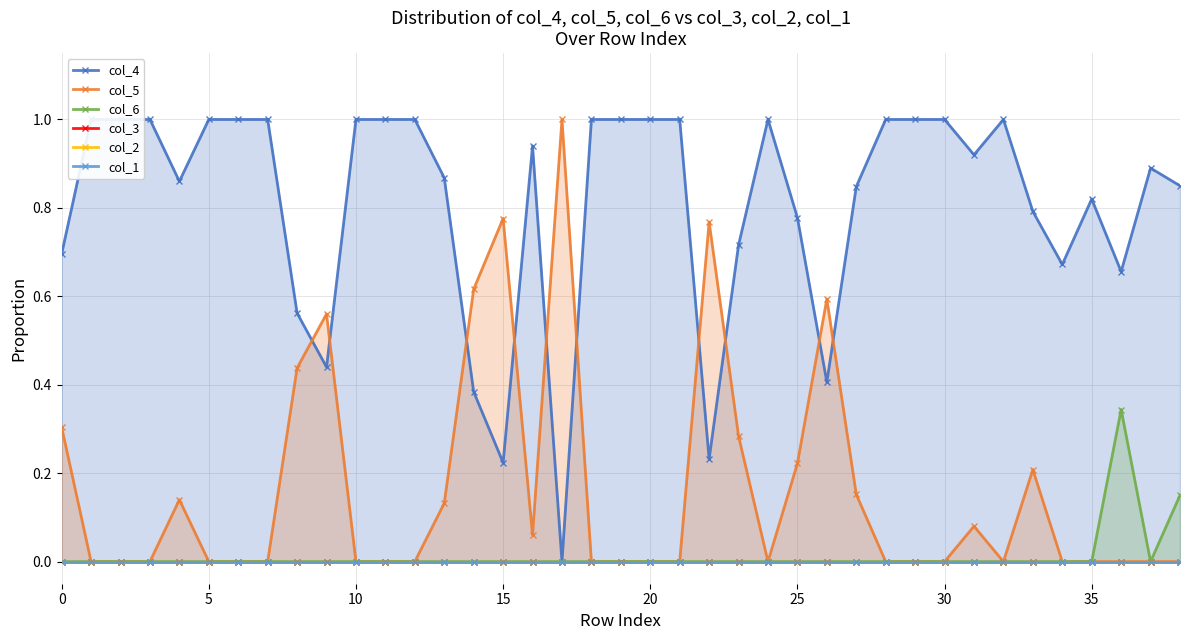

Reading left to right, extract all data points from this chart.

col_4: 0.7	1.0	1.0	1.0	0.9	1.0	1.0	1.0	0.6	0.4	1.0	1.0	1.0	0.9	0.4	0.2	0.9	0.0	1.0	1.0	1.0	1.0	0.2	0.7	1.0	0.8	0.4	0.8	1.0	1.0	1.0	0.9	1.0	0.8	0.7	0.8	0.7	0.9	0.8
col_5: 0.3	0.0	0.0	0.0	0.1	0.0	0.0	0.0	0.4	0.6	0.0	0.0	0.0	0.1	0.6	0.8	0.1	1.0	0.0	0.0	0.0	0.0	0.8	0.3	0.0	0.2	0.6	0.2	0.0	0.0	0.0	0.1	0.0	0.2	0.0	0.0	0.0	0.0	0.0
col_6: 0.0	0.0	0.0	0.0	0.0	0.0	0.0	0.0	0.0	0.0	0.0	0.0	0.0	0.0	0.0	0.0	0.0	0.0	0.0	0.0	0.0	0.0	0.0	0.0	0.0	0.0	0.0	0.0	0.0	0.0	0.0	0.0	0.0	0.0	0.0	0.0	0.3	0.0	0.1
col_3: 0.0	0.0	0.0	0.0	0.0	0.0	0.0	0.0	0.0	0.0	0.0	0.0	0.0	0.0	0.0	0.0	0.0	0.0	0.0	0.0	0.0	0.0	0.0	0.0	0.0	0.0	0.0	0.0	0.0	0.0	0.0	0.0	0.0	0.0	0.0	0.0	0.0	0.0	0.0
col_2: 0.0	0.0	0.0	0.0	0.0	0.0	0.0	0.0	0.0	0.0	0.0	0.0	0.0	0.0	0.0	0.0	0.0	0.0	0.0	0.0	0.0	0.0	0.0	0.0	0.0	0.0	0.0	0.0	0.0	0.0	0.0	0.0	0.0	0.0	0.0	0.0	0.0	0.0	0.0
col_1: 0.0	0.0	0.0	0.0	0.0	0.0	0.0	0.0	0.0	0.0	0.0	0.0	0.0	0.0	0.0	0.0	0.0	0.0	0.0	0.0	0.0	0.0	0.0	0.0	0.0	0.0	0.0	0.0	0.0	0.0	0.0	0.0	0.0	0.0	0.0	0.0	0.0	0.0	0.0